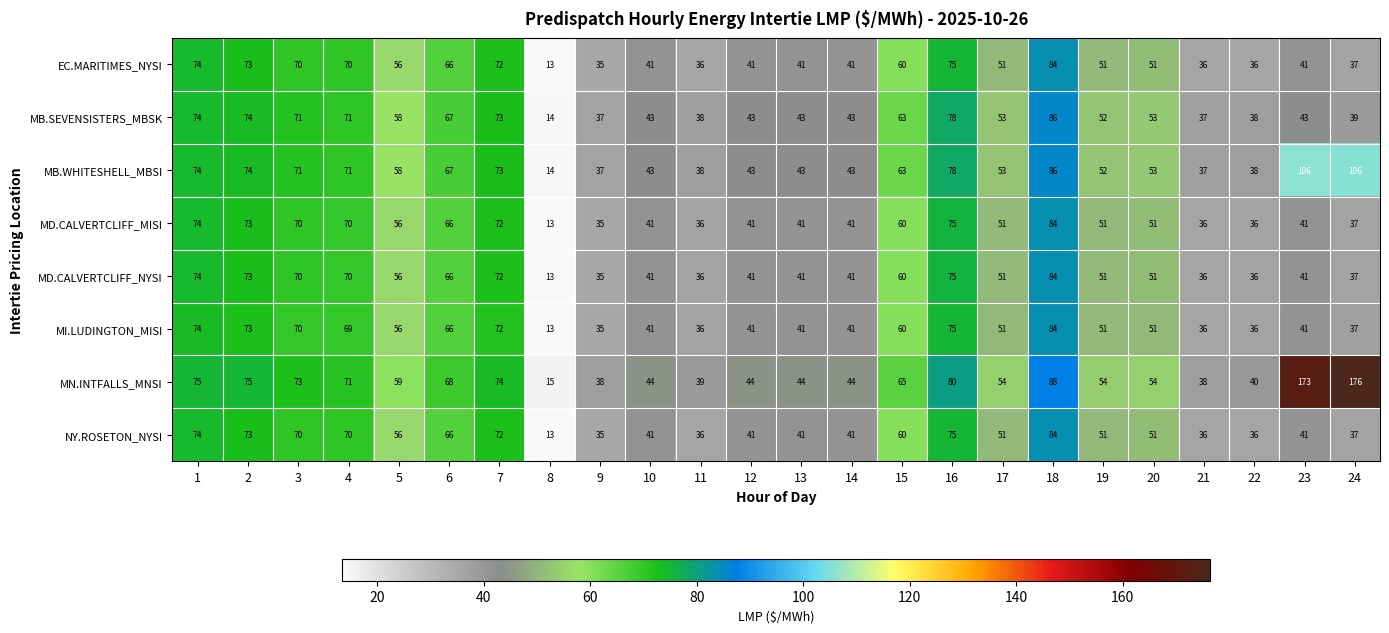

Which series has the largest range (max minus min)?

MN.INTFALLS_MNSI